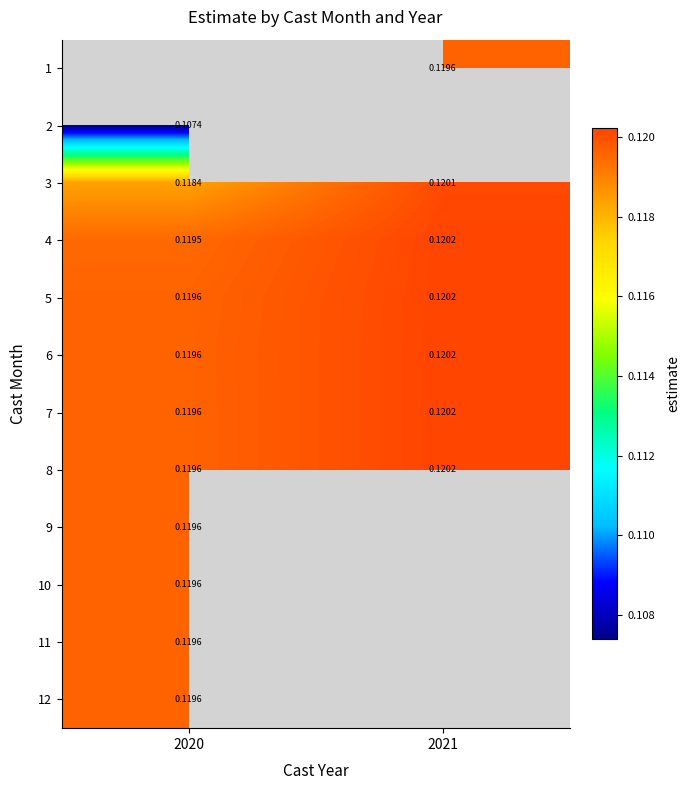

How many categories are shown in the chart?

2